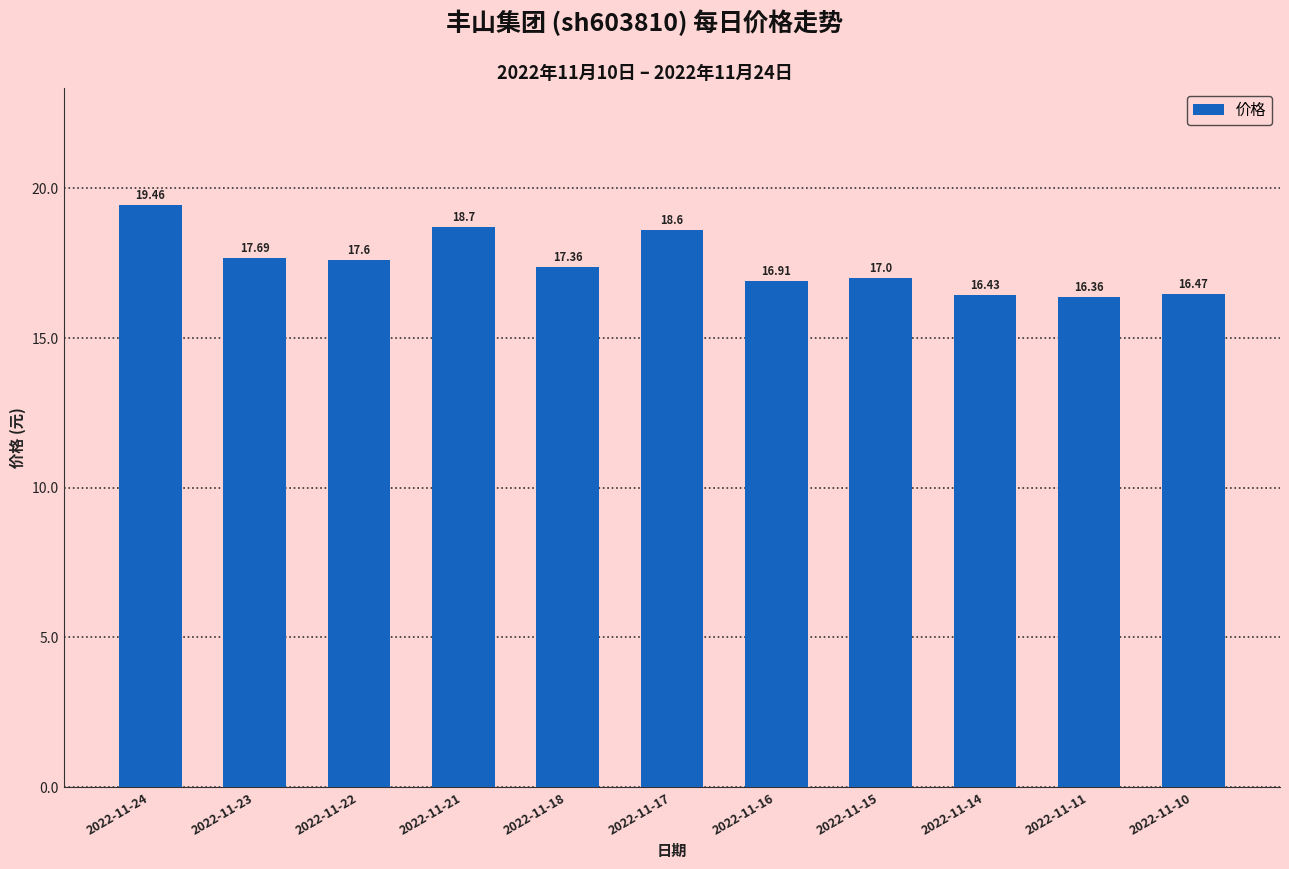

At which label is the value closest to 17?

2022-11-15